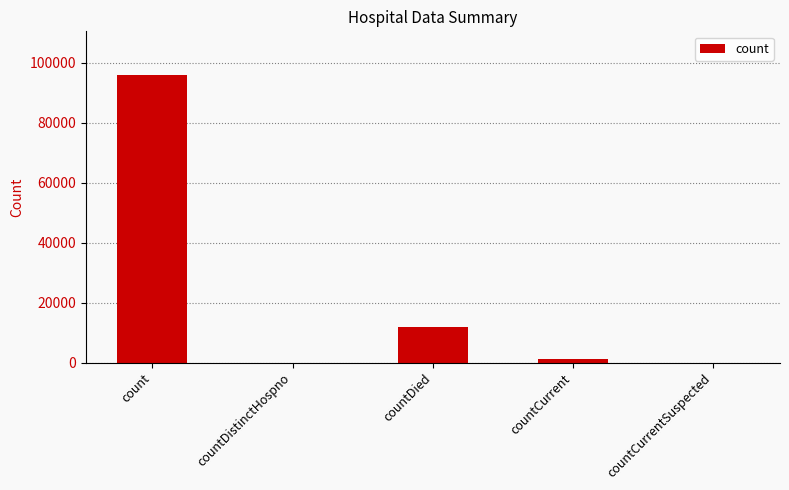

How many data points does each series have?

5